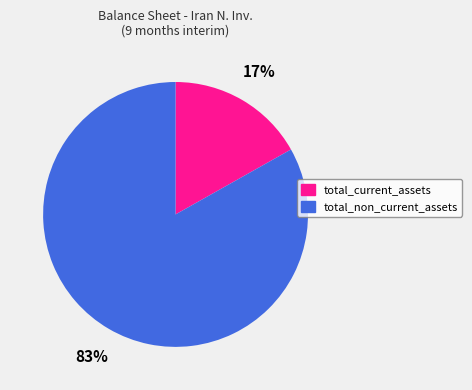

Which has a higher value, total_current_assets or total_non_current_assets?

total_non_current_assets